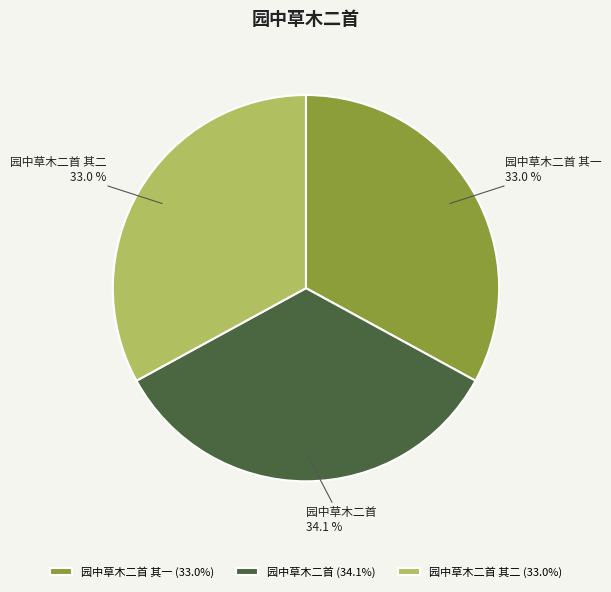

Does 园中草木二首 其一 represent more than half of the total?

No